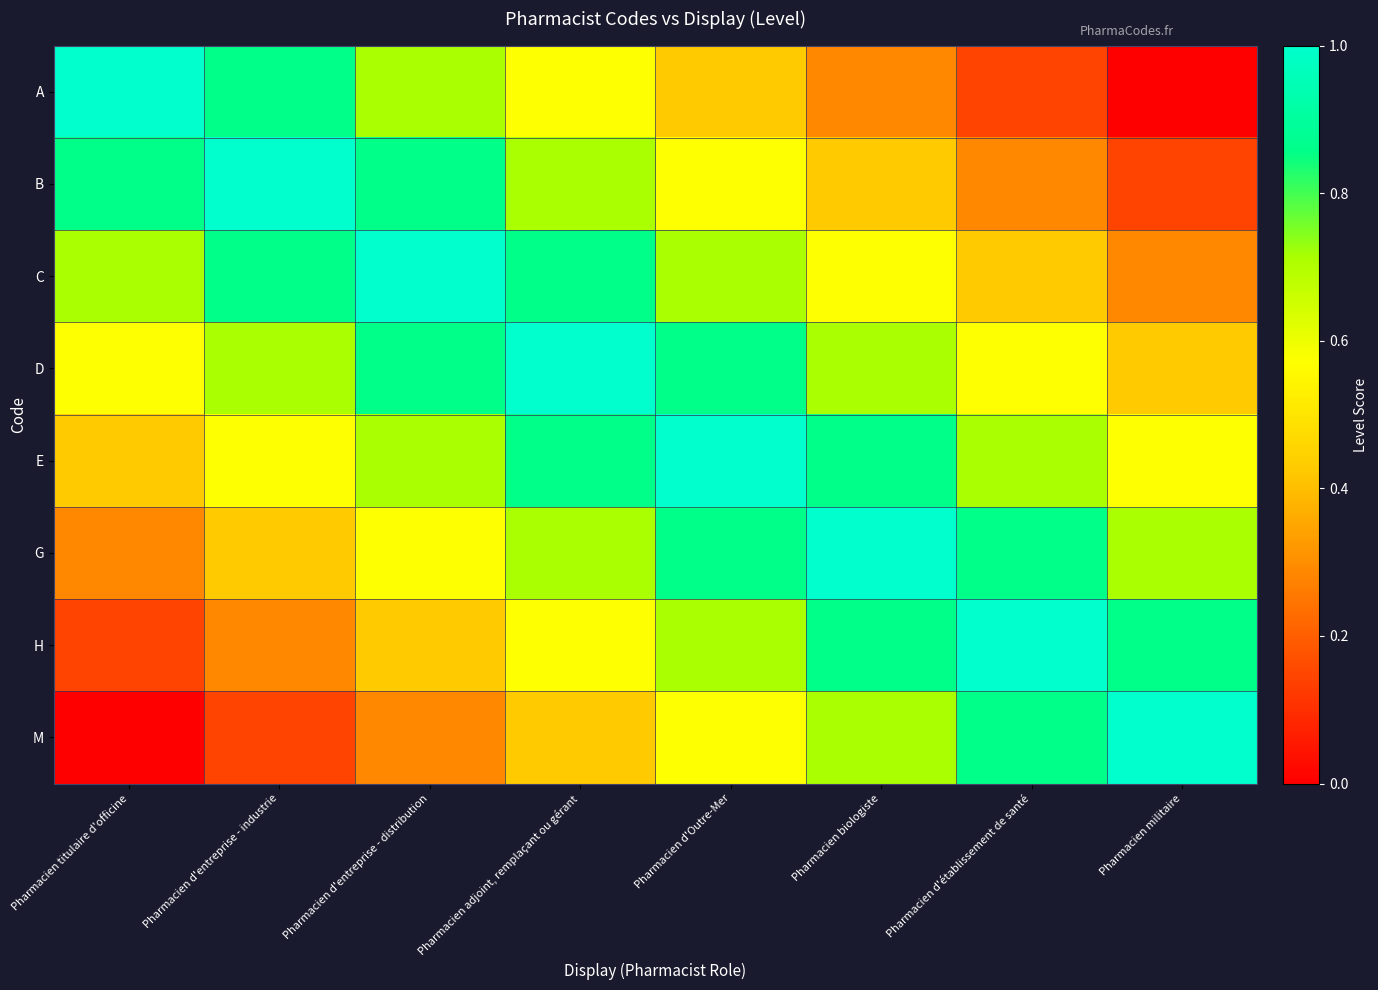

Which series has the largest range (max minus min)?

A